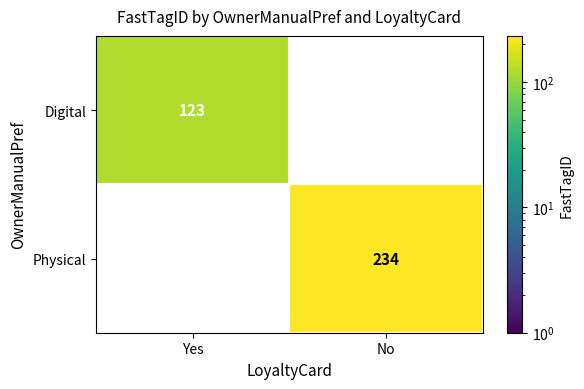

Is the value of Digital at No greater than the value of Physical at Yes?

No